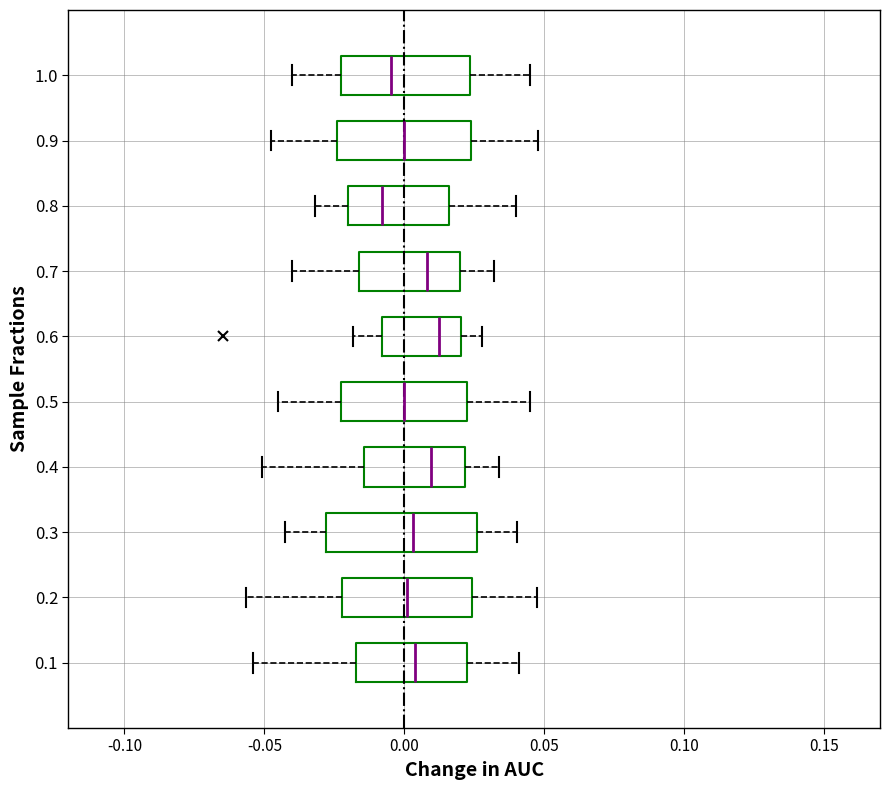

Reading bottom to top, read every box against the x-axis: the position of its median line, the range the box covers, and the ends of its whiskers. The values are not printed on the chart, so give them approximately, as read against the axis.

0.1: median 0.005, box -0.015 to 0.020, whiskers -0.055 to 0.040
0.2: median 0.000, box -0.020 to 0.025, whiskers -0.055 to 0.050
0.3: median 0.005, box -0.030 to 0.025, whiskers -0.040 to 0.040
0.4: median 0.010, box -0.015 to 0.020, whiskers -0.050 to 0.035
0.5: median 0.000, box -0.020 to 0.025, whiskers -0.045 to 0.045
0.6: median 0.015, box -0.010 to 0.020, whiskers -0.020 to 0.030
0.7: median 0.010, box -0.015 to 0.020, whiskers -0.040 to 0.030
0.8: median -0.010, box -0.020 to 0.015, whiskers -0.030 to 0.040
0.9: median 0.000, box -0.025 to 0.025, whiskers -0.050 to 0.050
1.0: median -0.005, box -0.020 to 0.025, whiskers -0.040 to 0.045